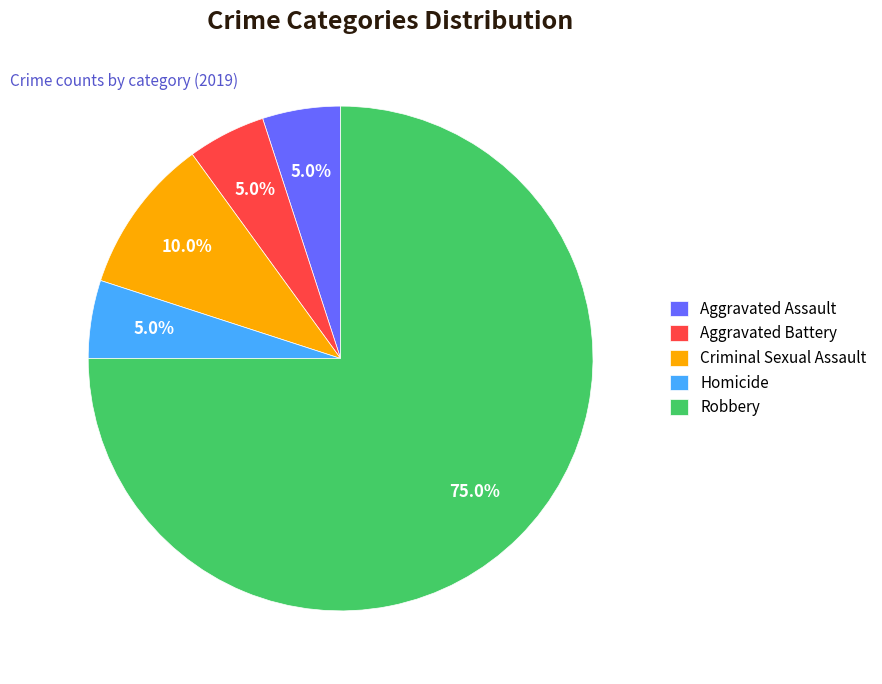

To the nearest percent, what is the combined percentage of Homicide and Aggravated Assault?

10%